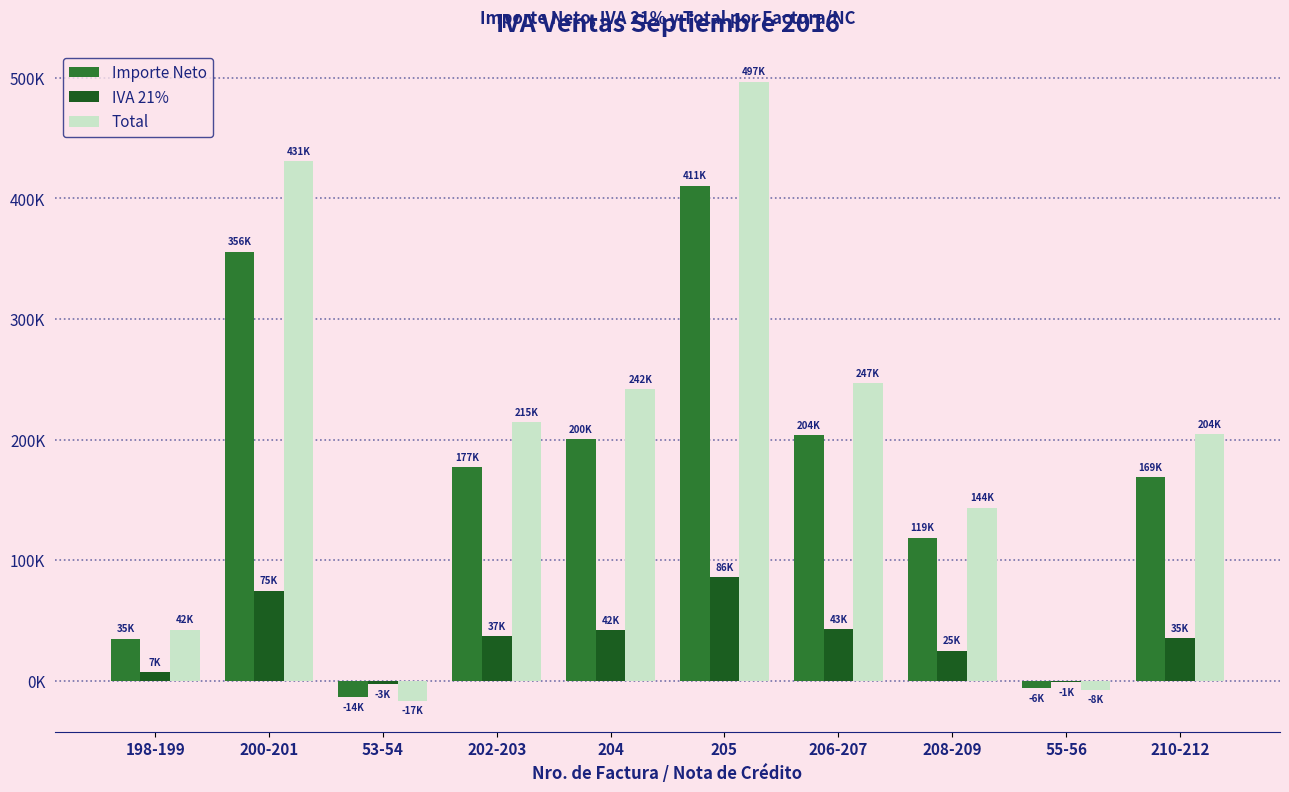

The value of Importe Neto at 206-207 is 131088.7. True or false?

False